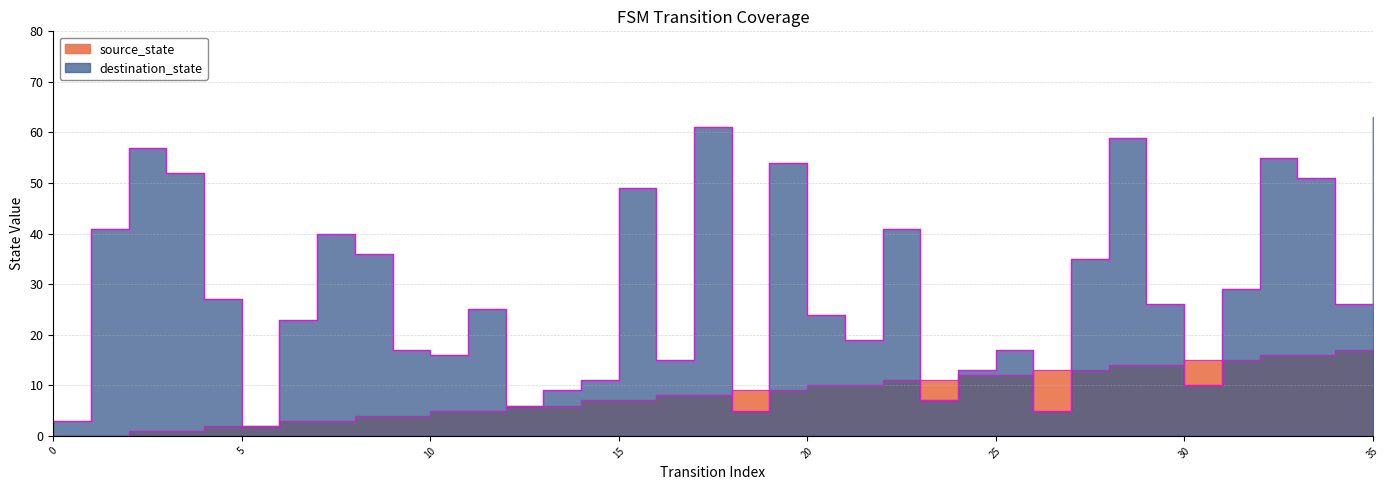

What is the value of the destination_state point at the 28th from the left?

35